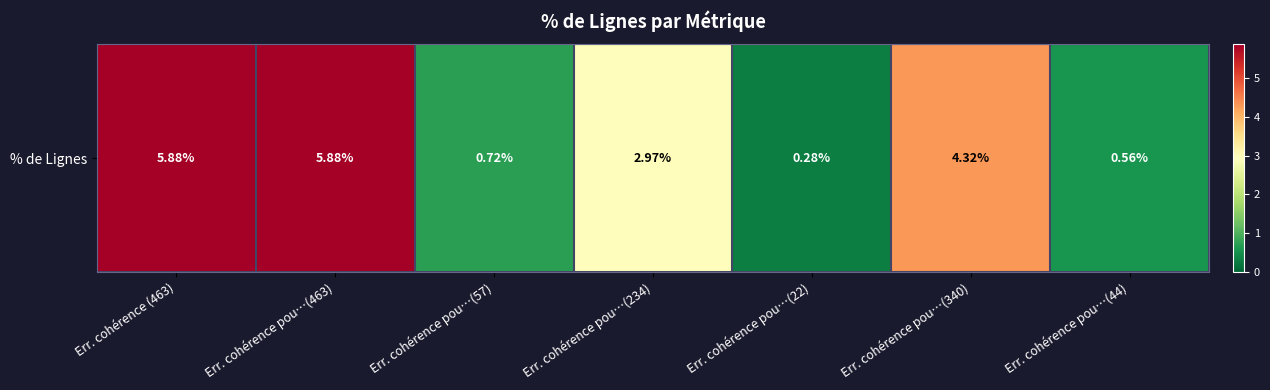

Reading left to right, what are all the values shown in this chart?

5.9	5.9	0.7	3.0	0.3	4.3	0.6